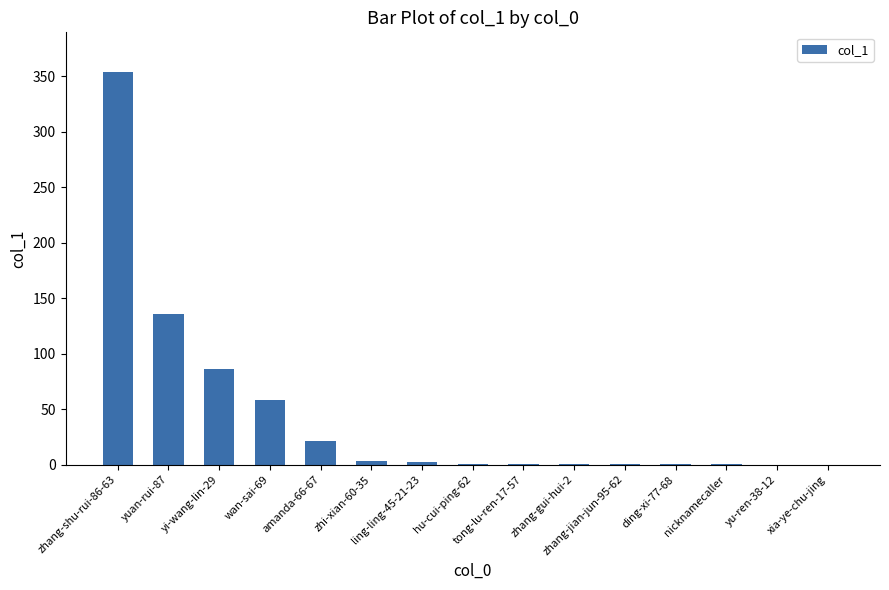

What is the maximum value shown in the chart?

354